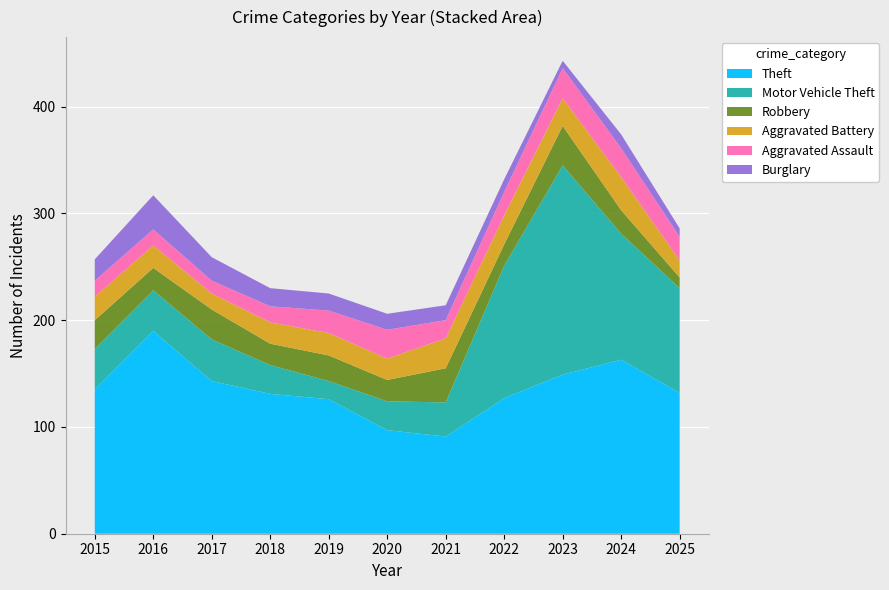

Reading left to right, list all the values displayed in this chart.

Theft: 135	190	143	131	126	97	91	127	149	163	132
Motor Vehicle Theft: 38	38	39	27	17	27	32	124	196	118	98
Robbery: 27	21	28	20	24	20	32	20	37	22	10
Aggravated Battery: 22	21	15	20	21	20	28	27	26	31	16
Aggravated Assault: 15	15	12	15	21	27	17	22	28	27	22
Burglary: 20	32	22	17	16	15	14	12	7	13	8